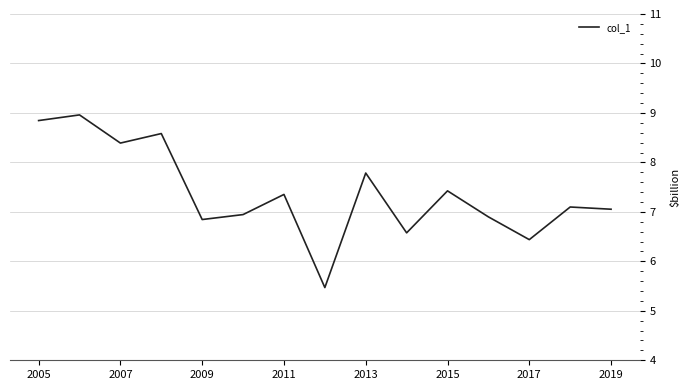

How many values are below 7?

6